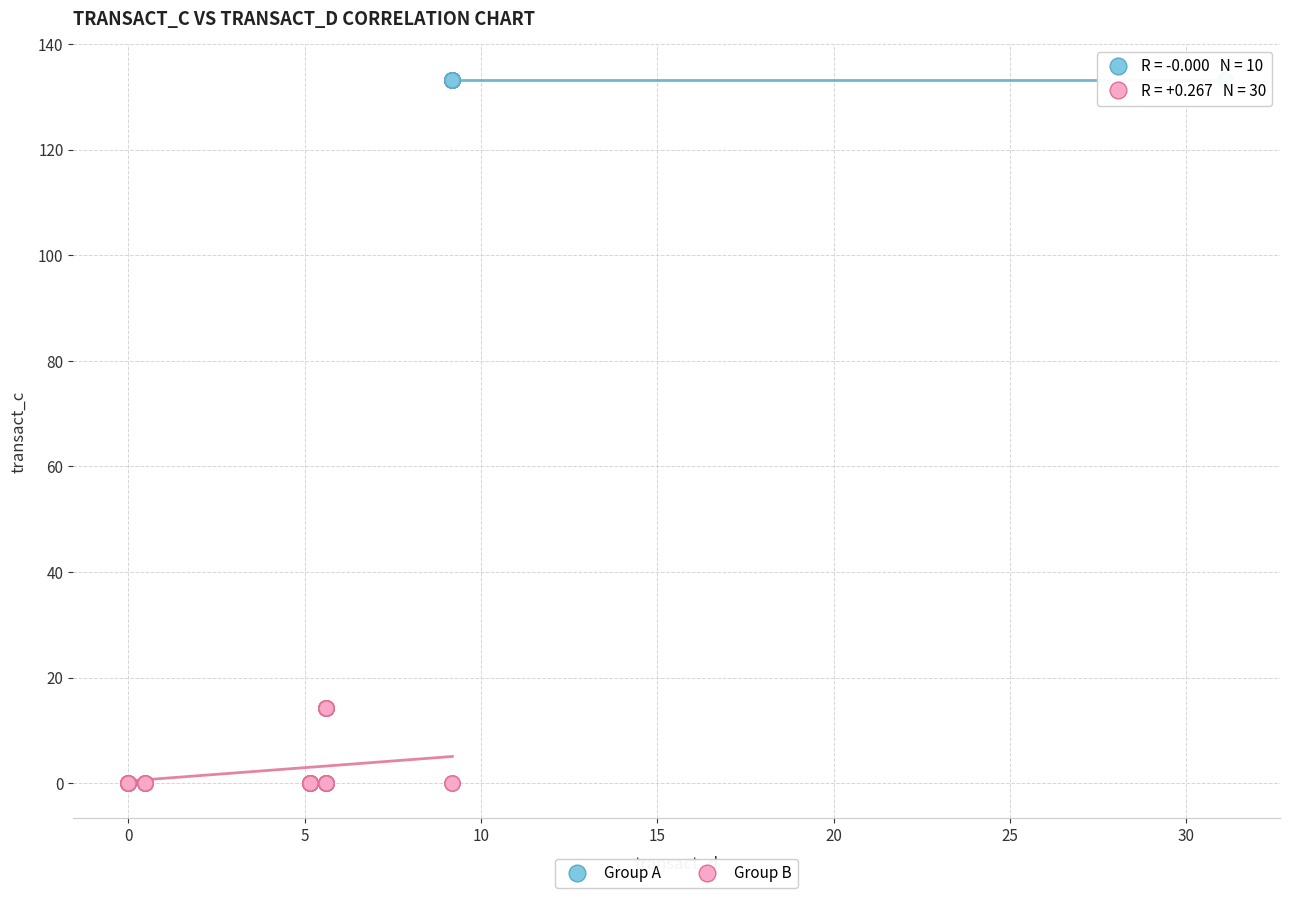

Which series contains the lowest Y value?

Group B